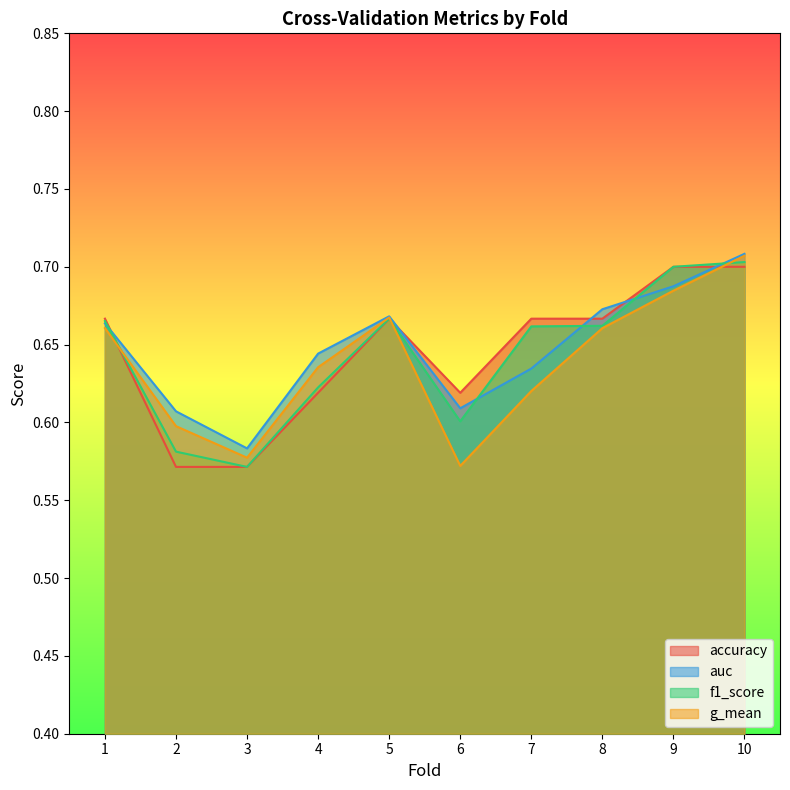

What is the value of the auc point at the 2nd from the left?

0.6